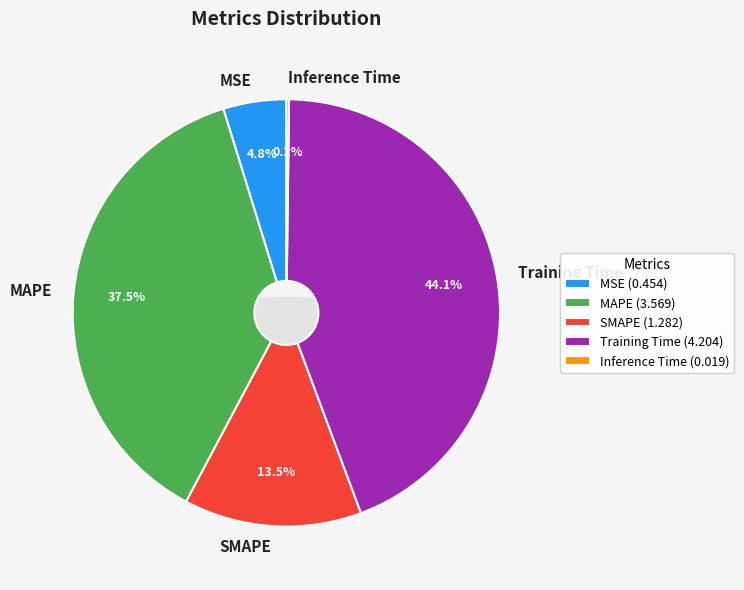

Between SMAPE and Training Time, which is larger?

Training Time